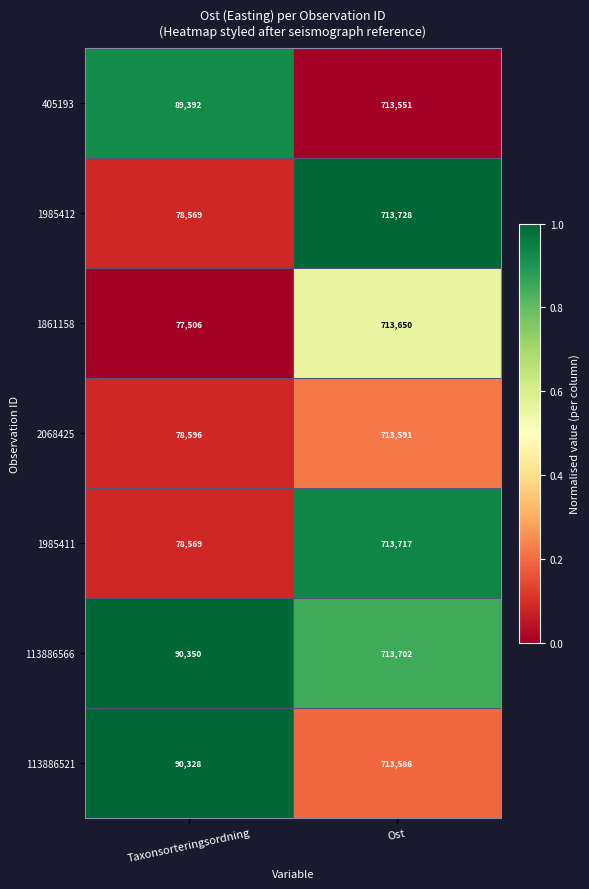

Rank the series by their maximum value, from highest to lowest.

1985412, 1985411, 113886566, 1861158, 2068425, 113886521, 405193